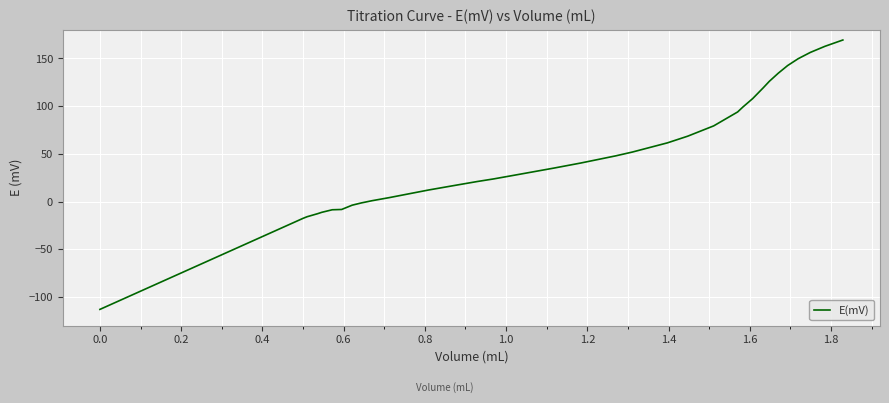

What is the difference between the maximum and minimum values?

282.3